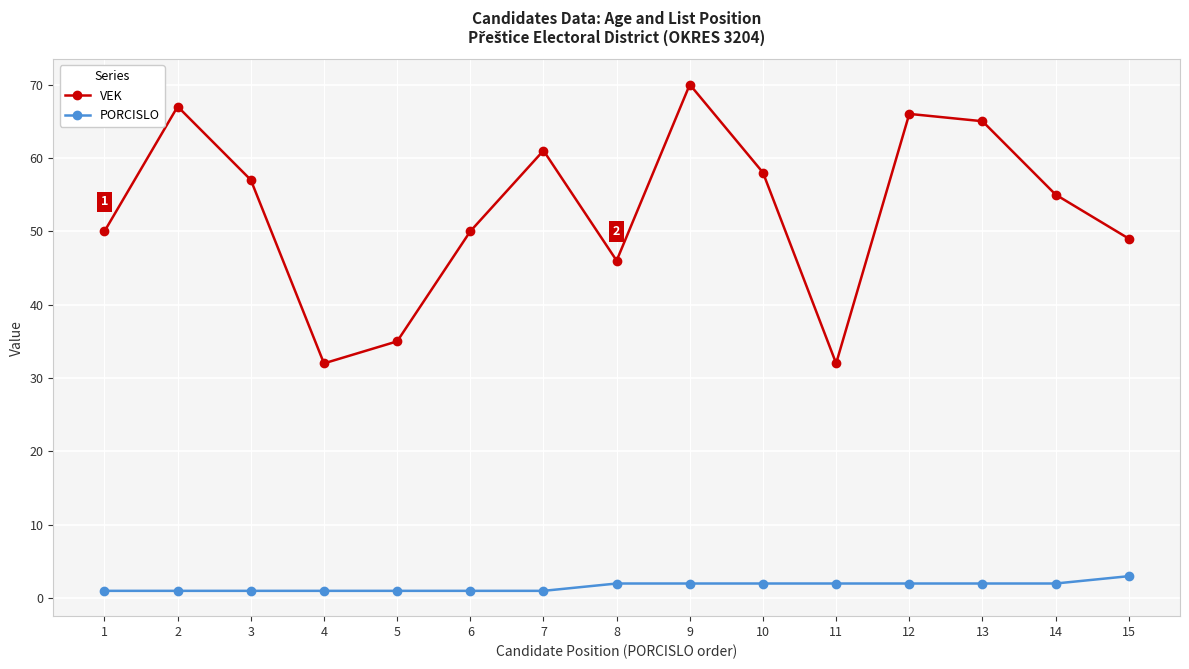

What is the sum of all VEK values?

793